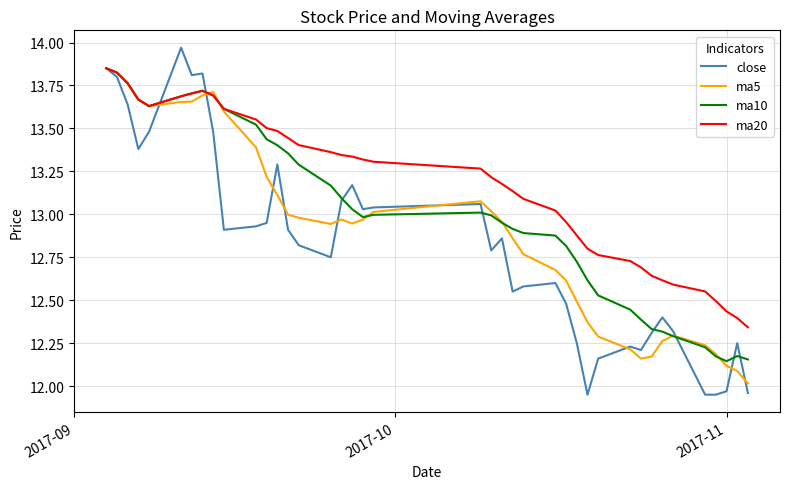

Rank the series by their average value, from lowest to highest.

close, ma5, ma10, ma20